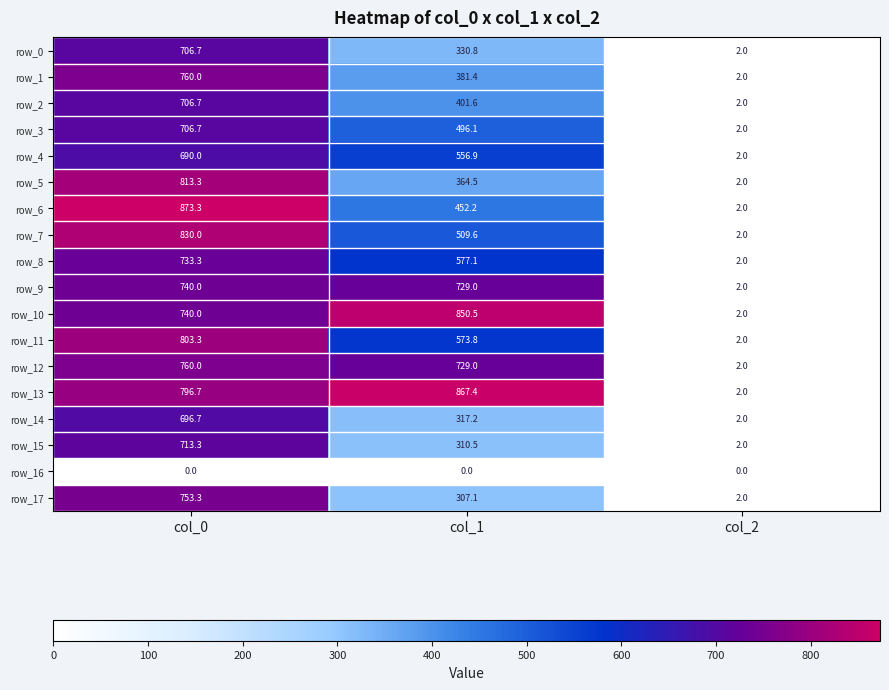

Which series changed the most between col_0 and col_2?

row_6